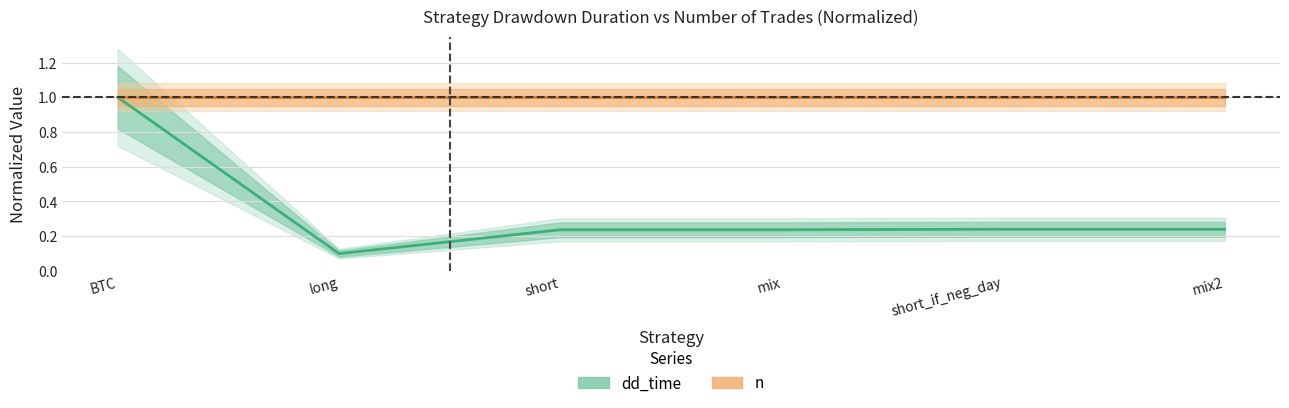

What is the spread (max minus min) of values at mix?

0.8